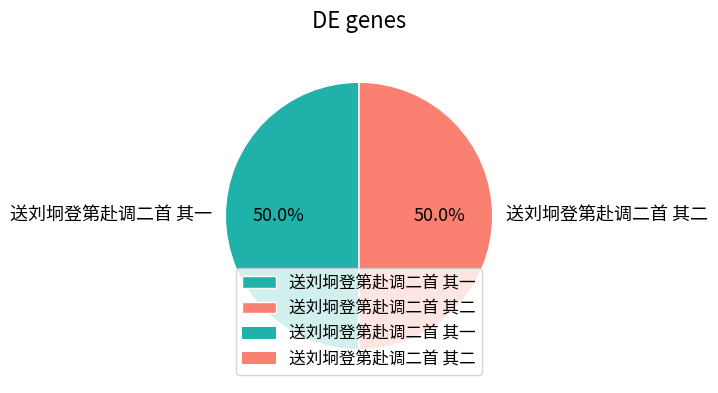

Do 送刘坰登第赴调二首 其二 and 送刘坰登第赴调二首 其一 together represent more than half of the pie?

Yes